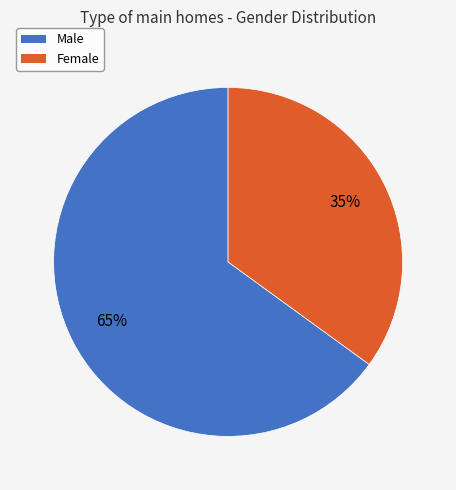

Which category has the smallest portion of the pie?

Female